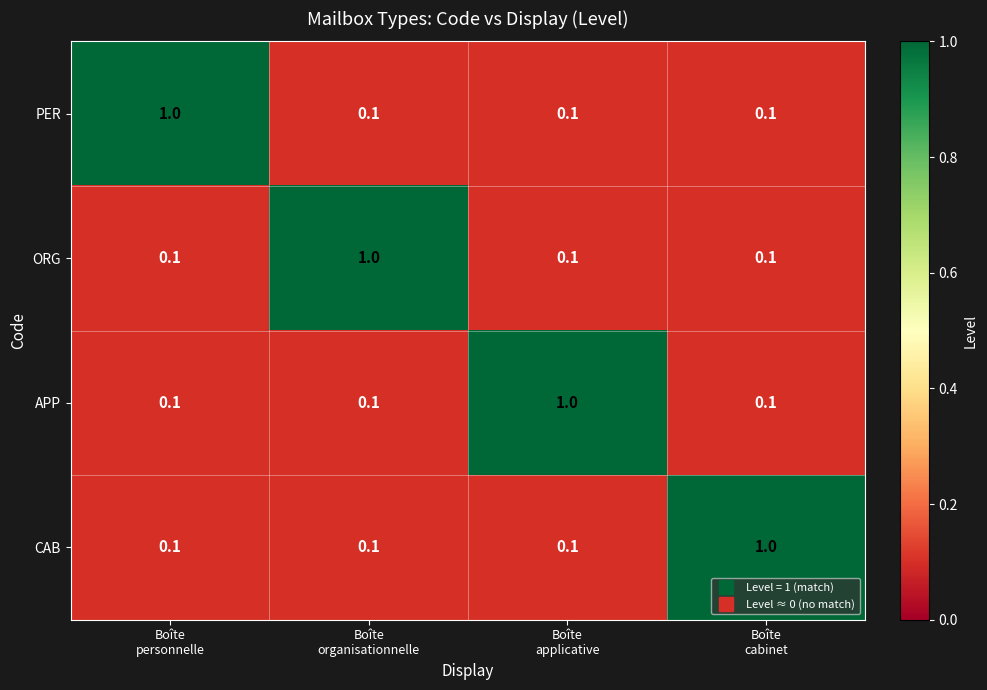

How many PER values are between 0 and 1?

4